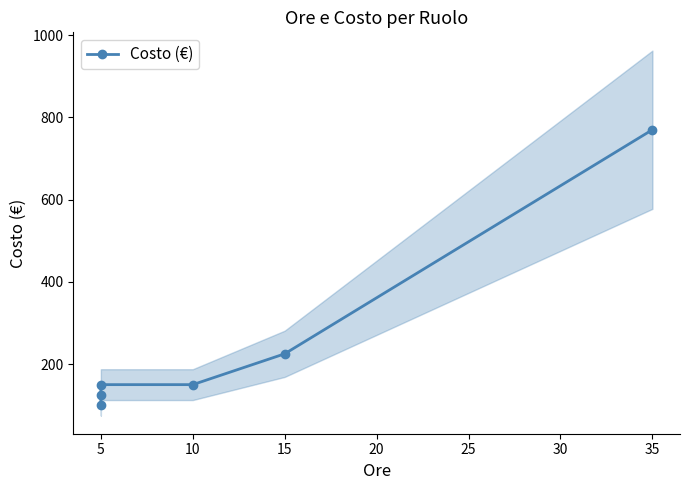

True or false: the data shows 125 at 5.

True